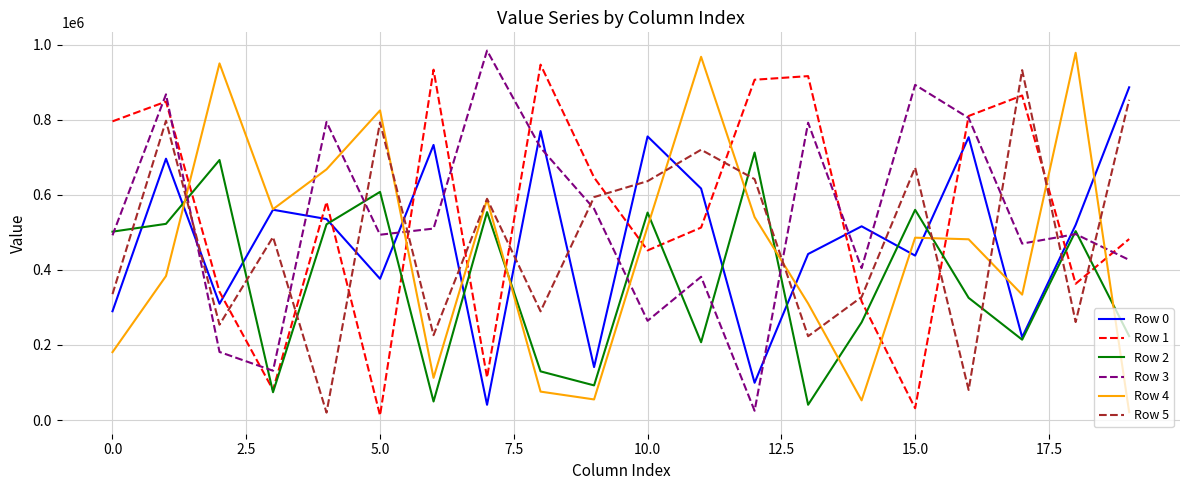

True or false: Row 2 and Row 0 cross at least once.

True